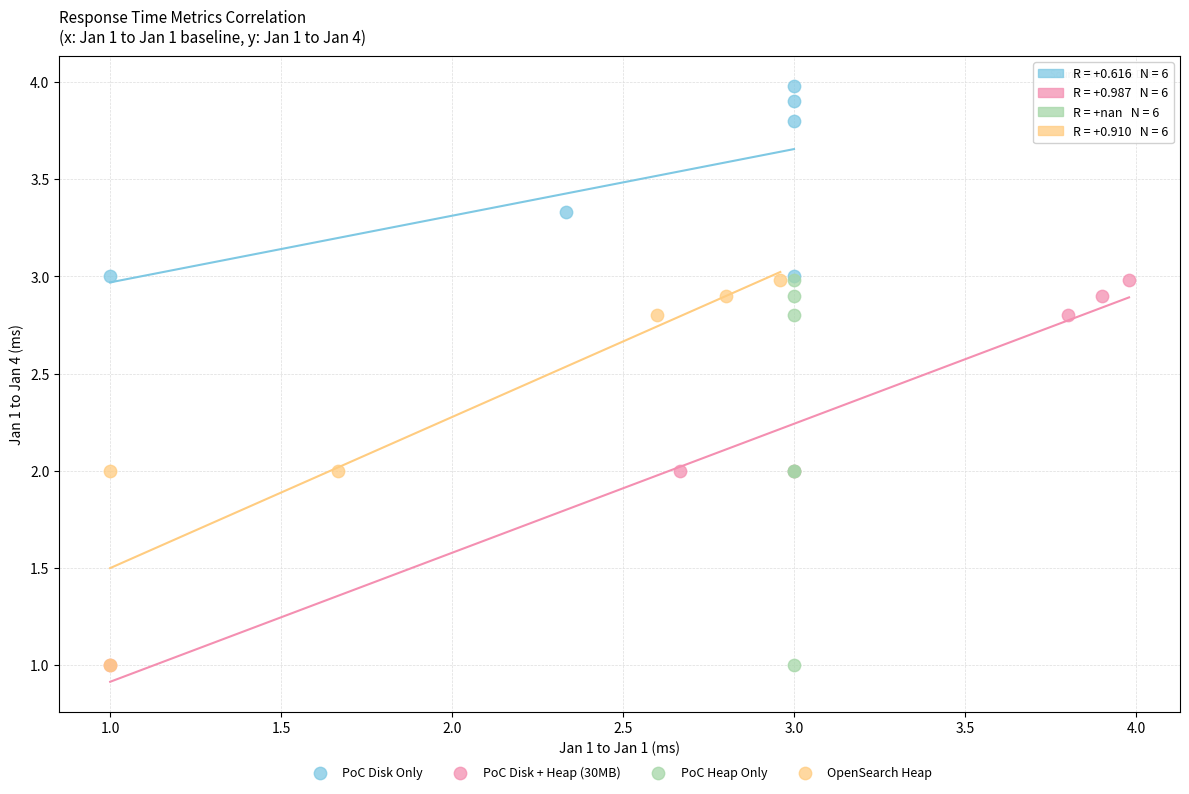

Which series contains the highest Y value?

PoC Disk Only